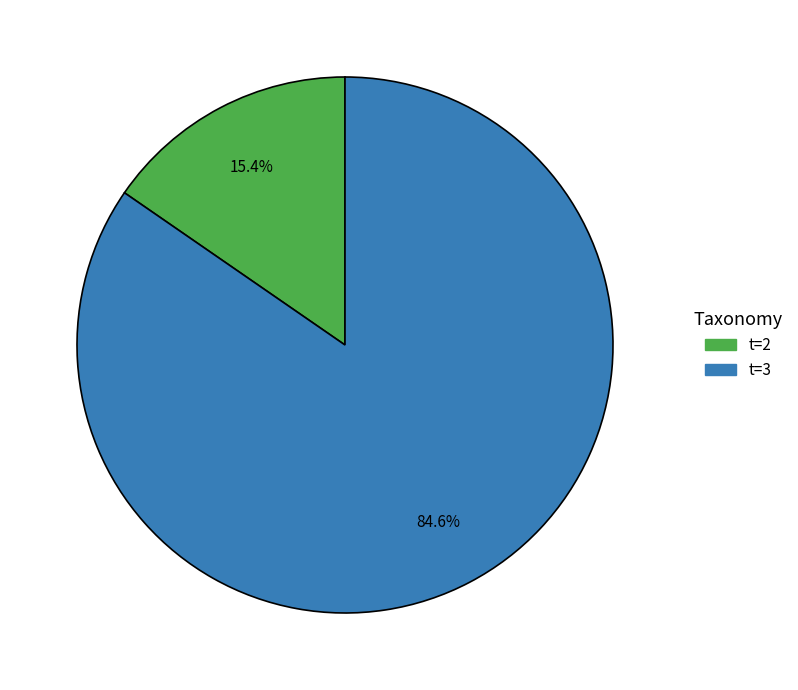

Between t=3 and t=2, which is larger?

t=3